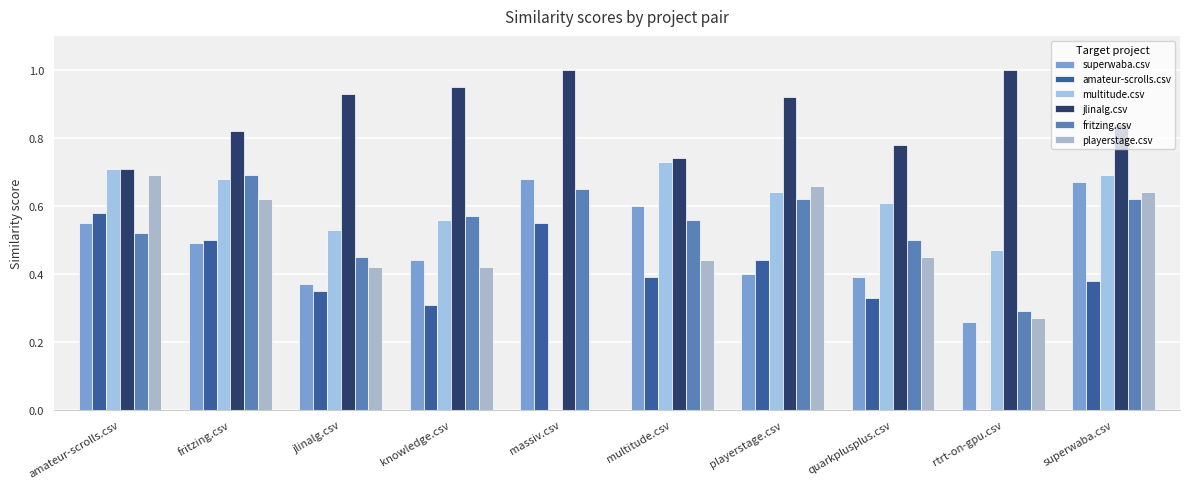

Which series has the widest spread of values?

multitude.csv